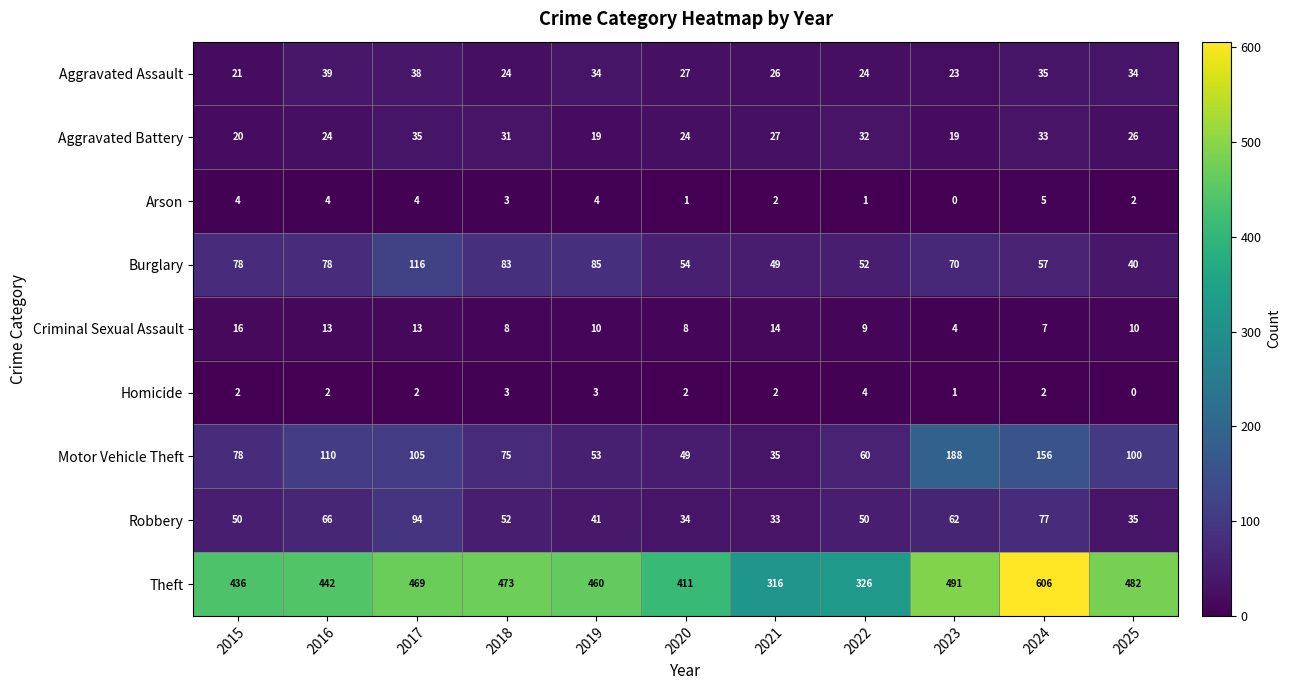

Which category has the highest value in the Theft series?

2024